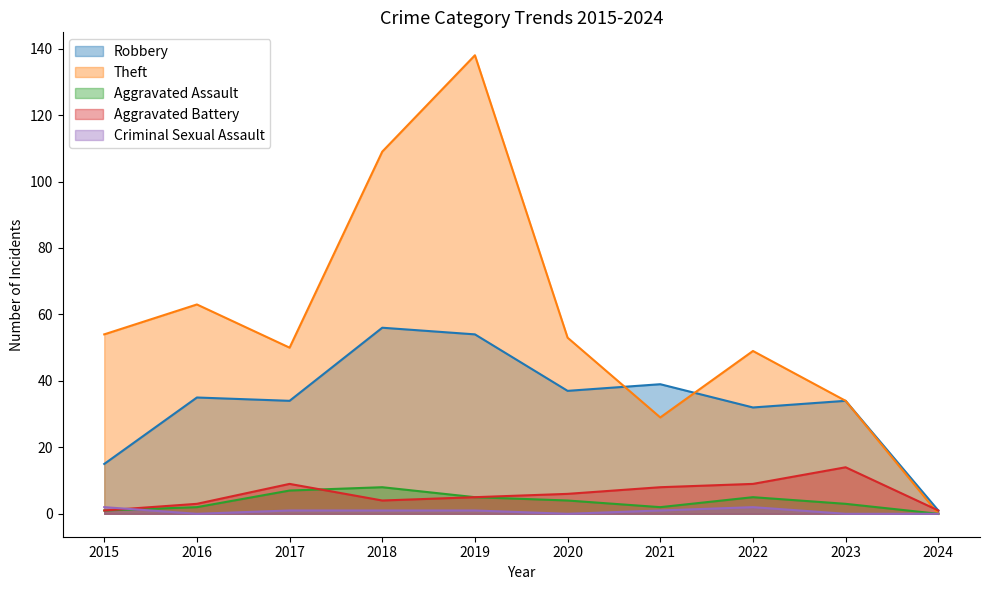

What are all the series names shown in the legend?

Robbery, Theft, Aggravated Assault, Aggravated Battery, Criminal Sexual Assault